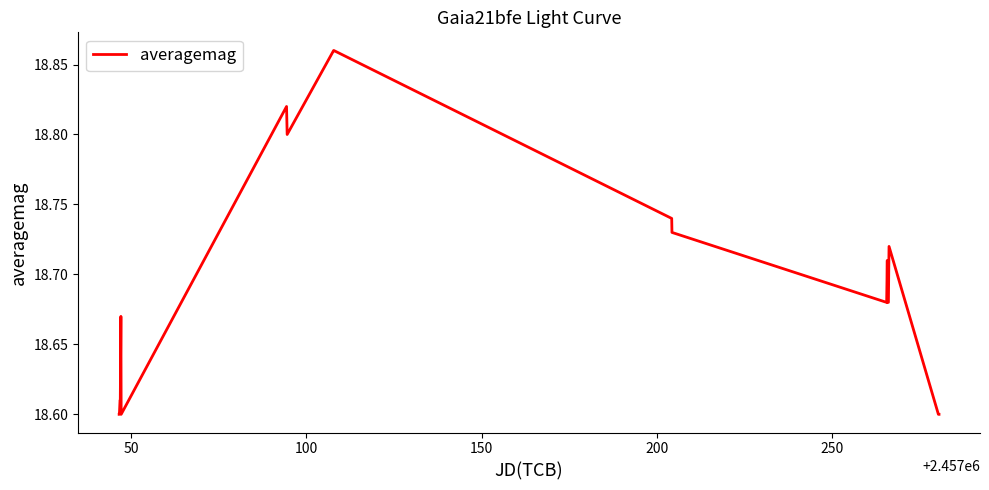

What is the difference between the maximum and minimum values?

0.3